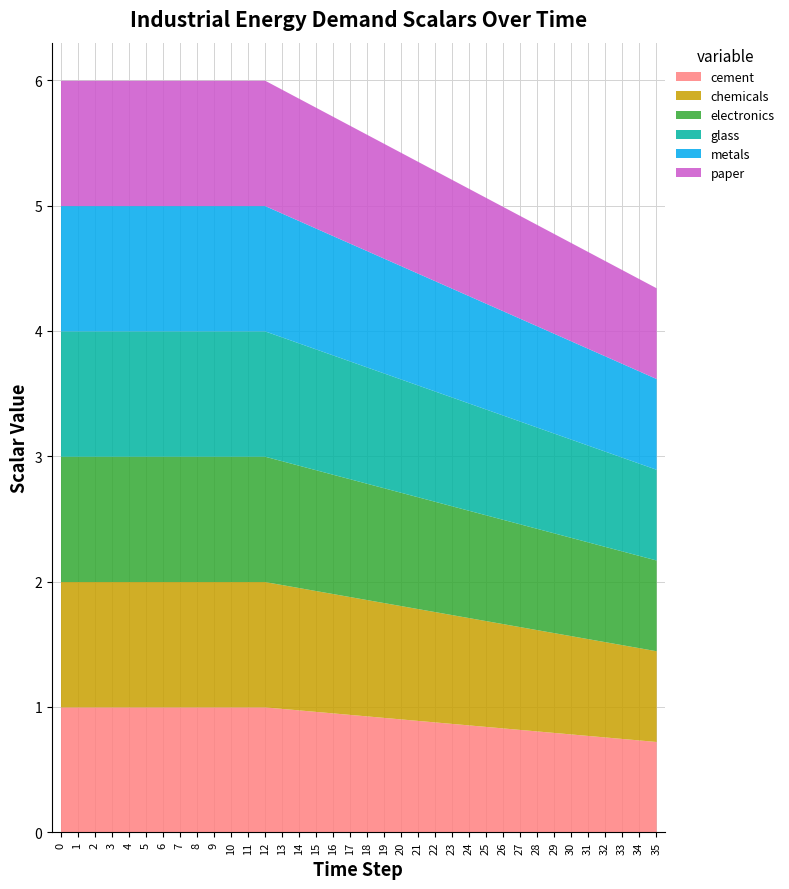

What are all the series names shown in the legend?

cement, chemicals, electronics, glass, metals, paper